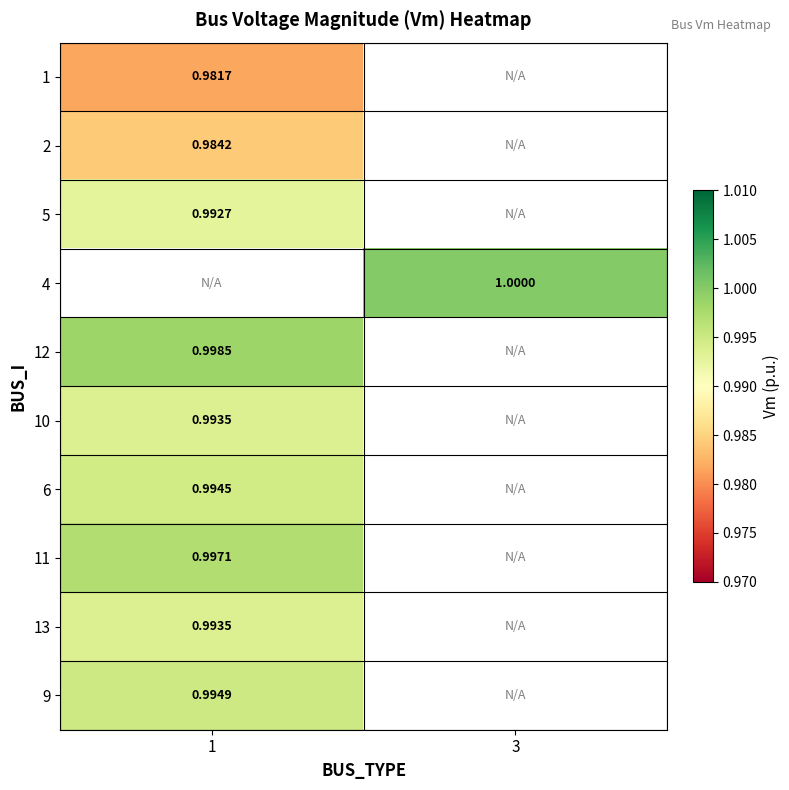

Is the value of 12 at 3 greater than the value of 5 at 3?

No